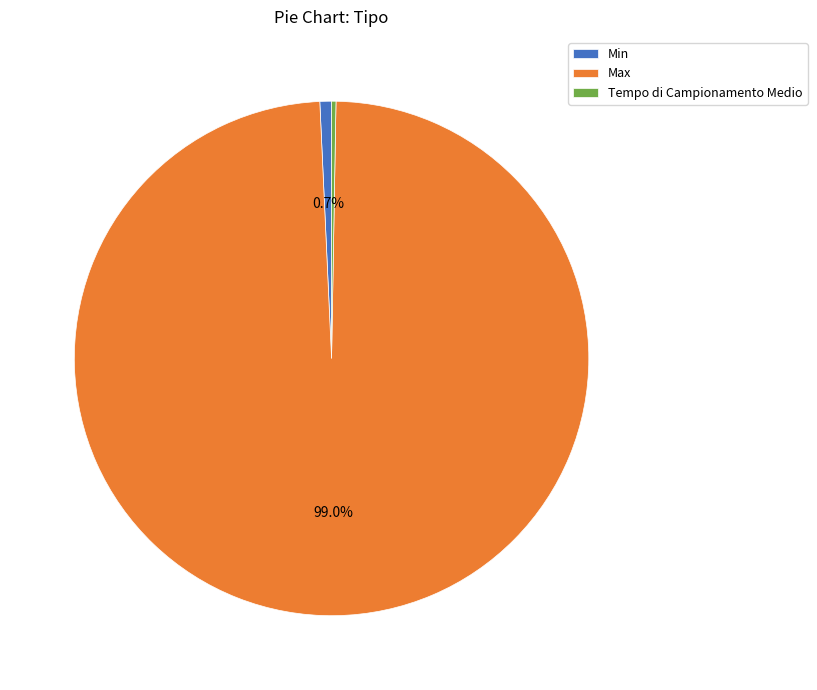

Which has a higher value, Max or Min?

Max